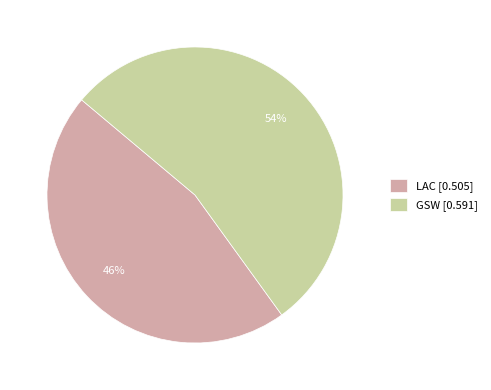

Does GSW account for over 50% of the chart?

Yes